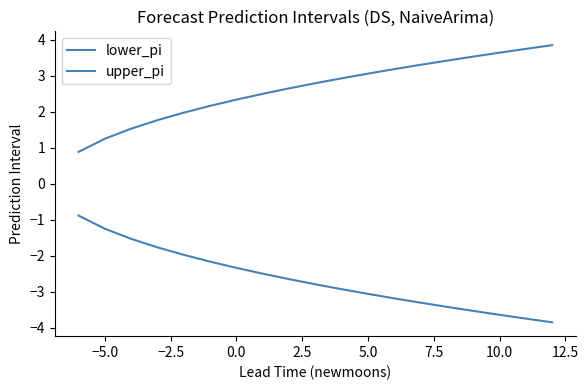

How many lines are shown in the chart?

2